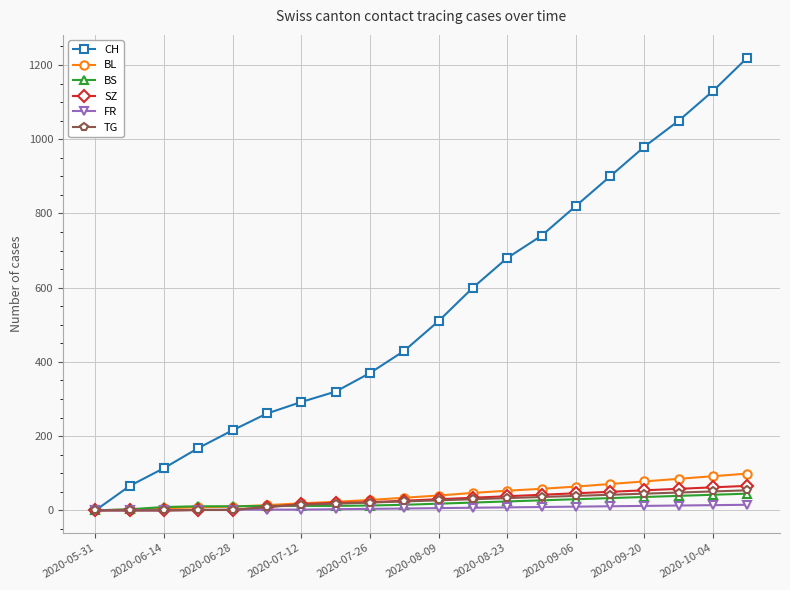

What is the average value of the CH series?

543